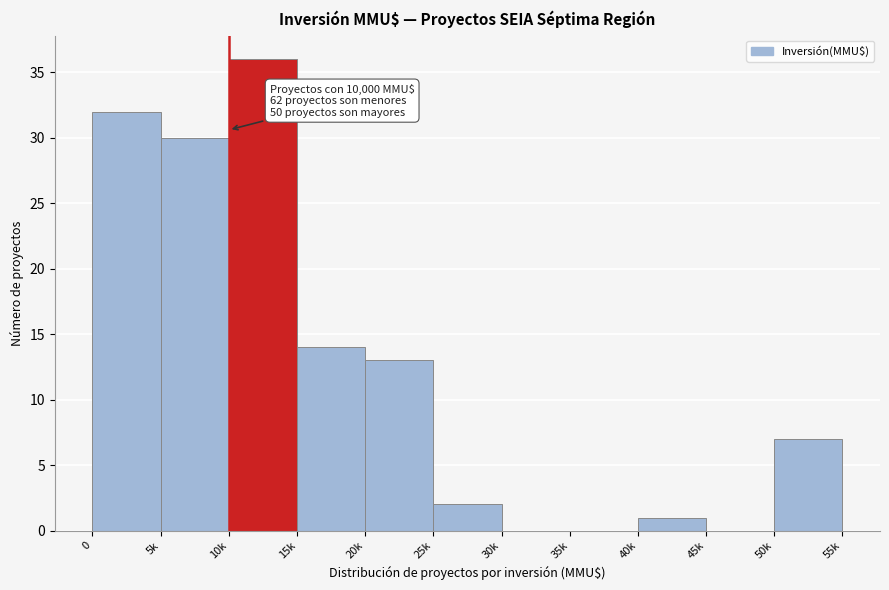

Reading left to right, list all the values displayed in this chart.

0=32	5k=30	10k=36	15k=14	20k=13	25k=2	30k=0	35k=0	40k=1	45k=0	50k=7